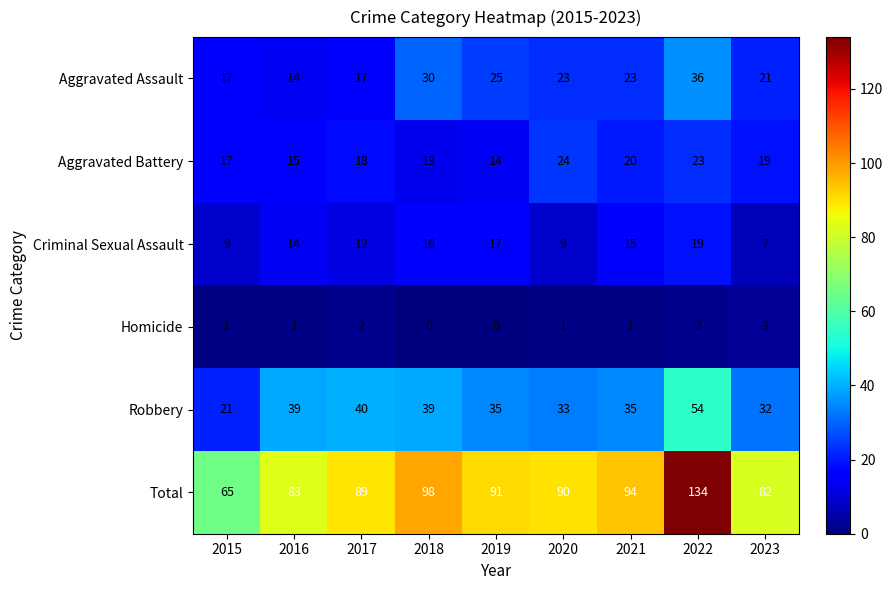

The value of Criminal Sexual Assault at 2017 is 12. True or false?

True